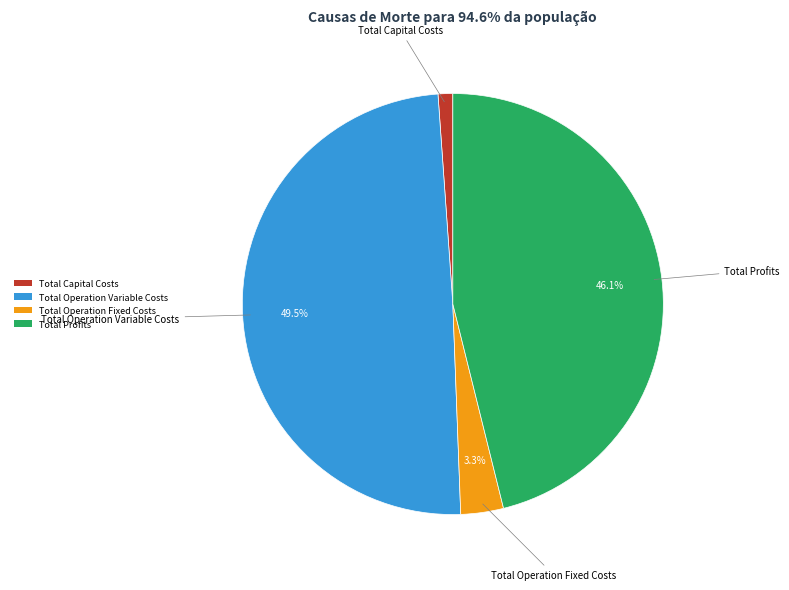

Does any single category account for the majority?

No